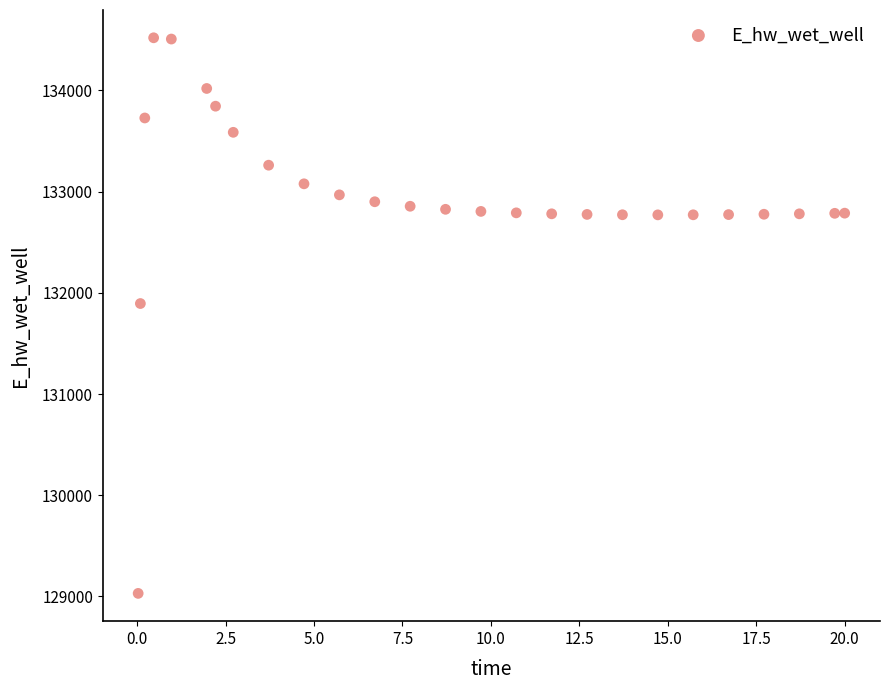

What Y value in the scatter plot is closest to 131774?

131893.9